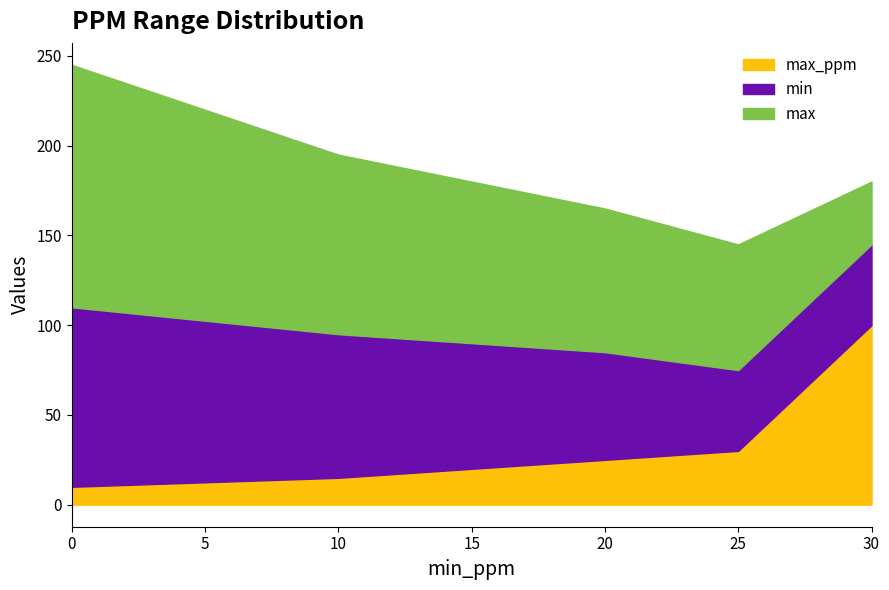

Reading right to left, extract all data points from this chart.

min: 30=45	25=45	20=60	15=70	10=80	0=100
max: 30=35	25=70	20=80	15=90	10=100	0=135
max_ppm: 30=100	25=30	20=25	15=20	10=15	0=10